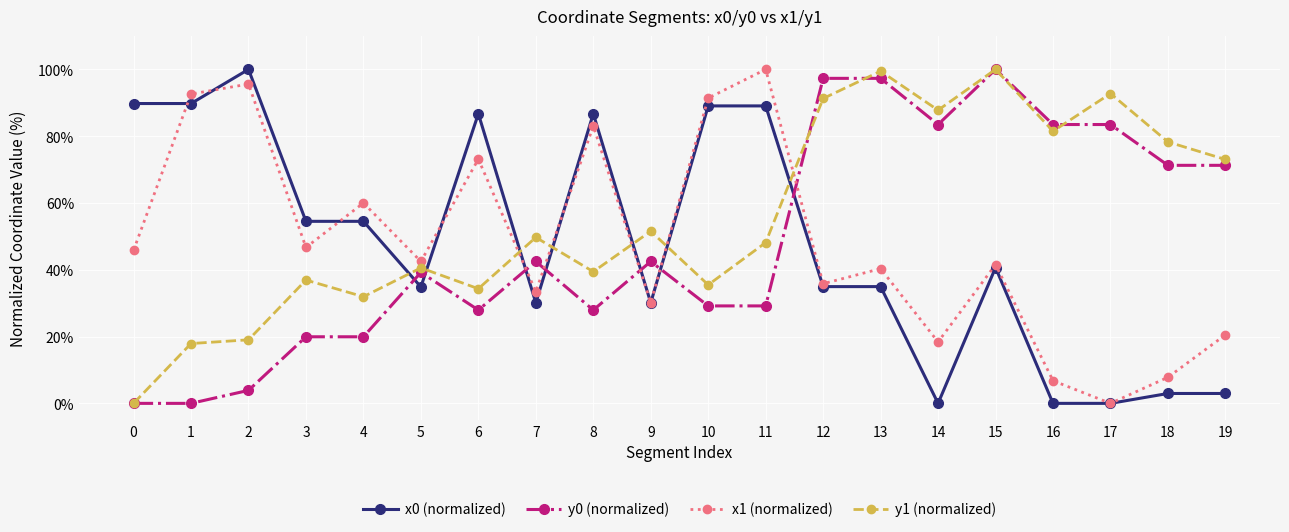

The value of y0 (normalized) at 17 is 124.6. True or false?

False